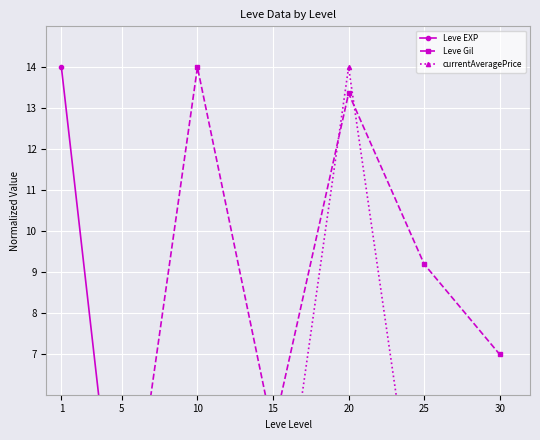

How many interior local valleys does the Leve Gil series have?

2